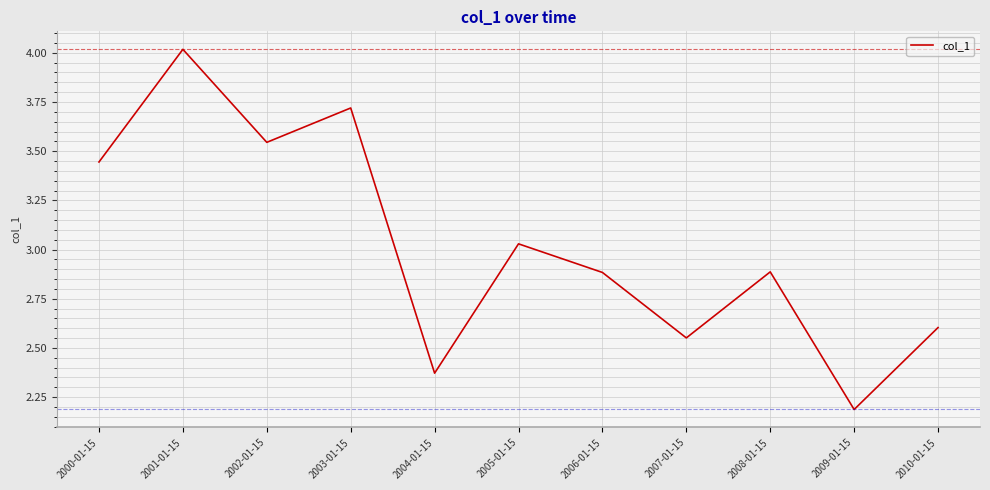

Between 2010-01-15 and 2002-01-15, which is larger?

2002-01-15